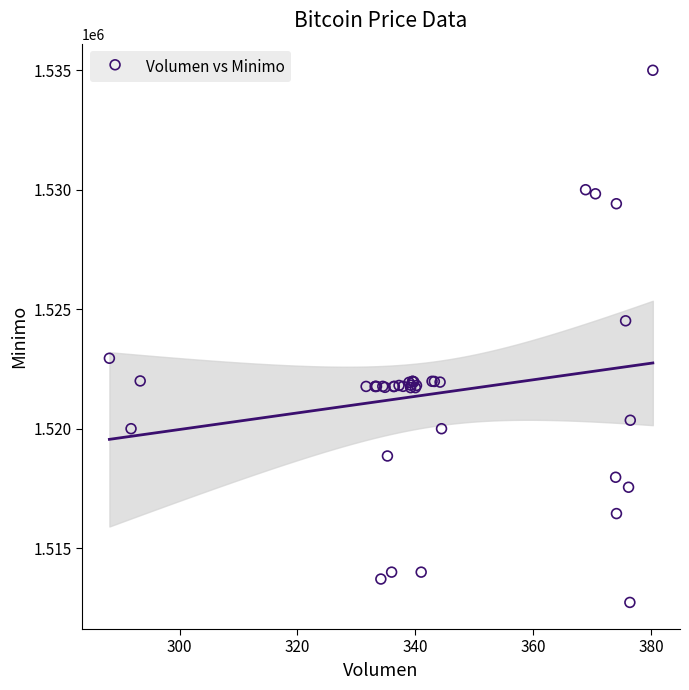

What Y value in the scatter plot is closest to 1523862?

1524513